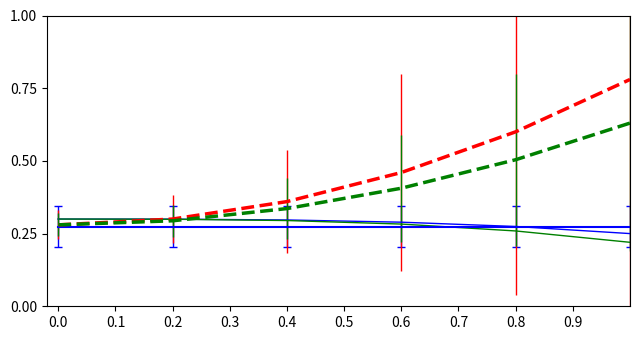

Does the chart display data point markers on the line(s)?

No